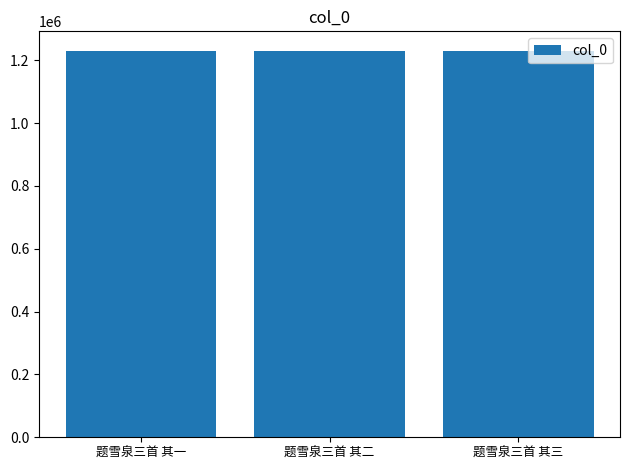

What is the value of the 3rd bar from the left?

1230392